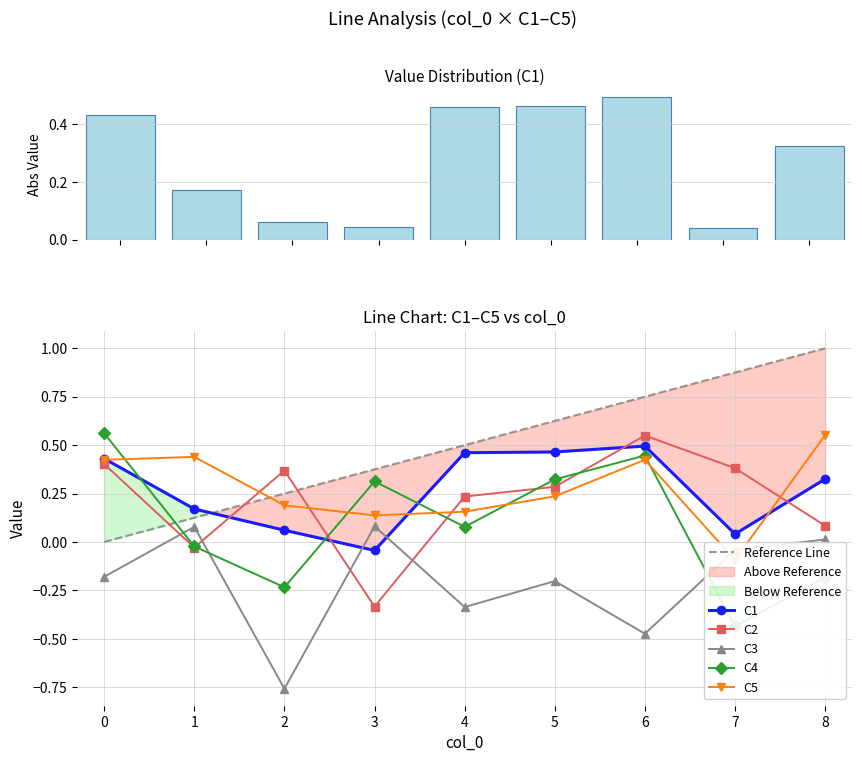

How many data points in C3 are above 0?

3